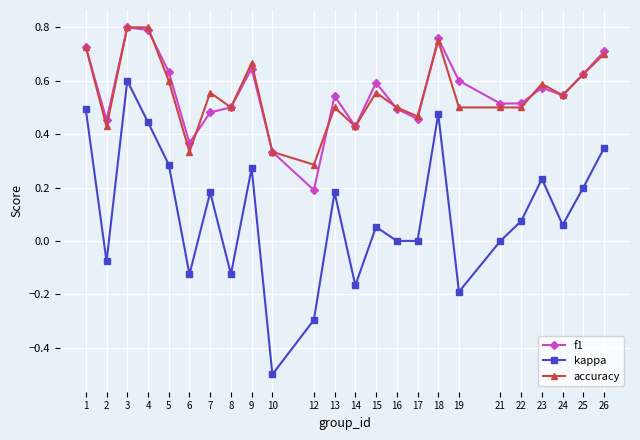

Does the chart display data point markers on the line(s)?

Yes